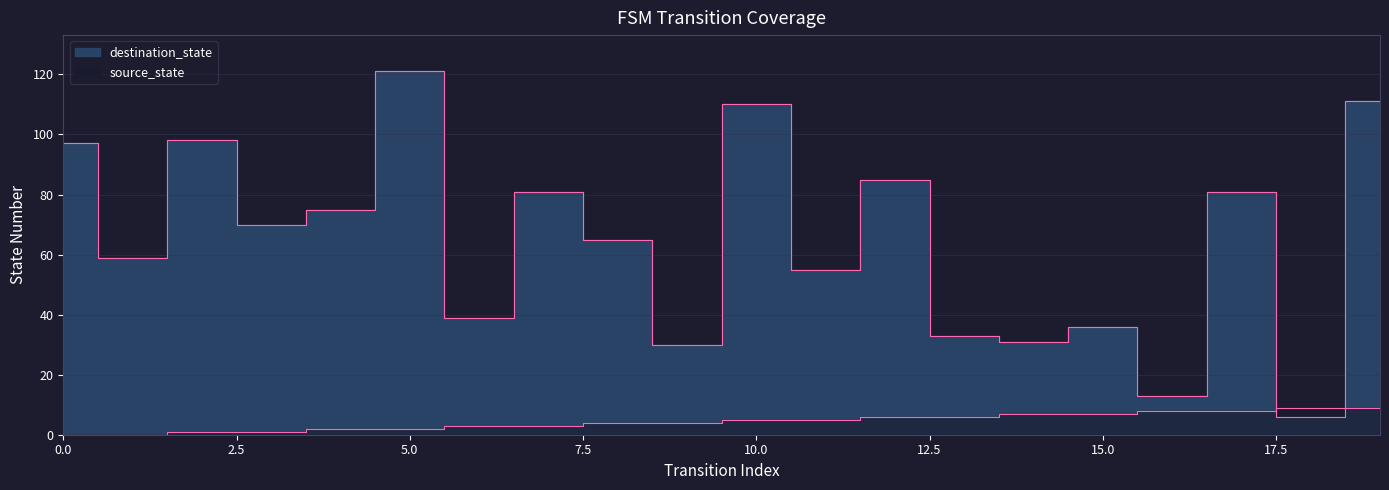

Reading right to left, list all the values displayed in this chart.

source_state: 9	9	8	8	7	7	6	6	5	5	4	4	3	3	2	2	1	1	0	0
destination_state: 111	6	81	13	36	31	33	85	55	110	30	65	81	39	121	75	70	98	59	97